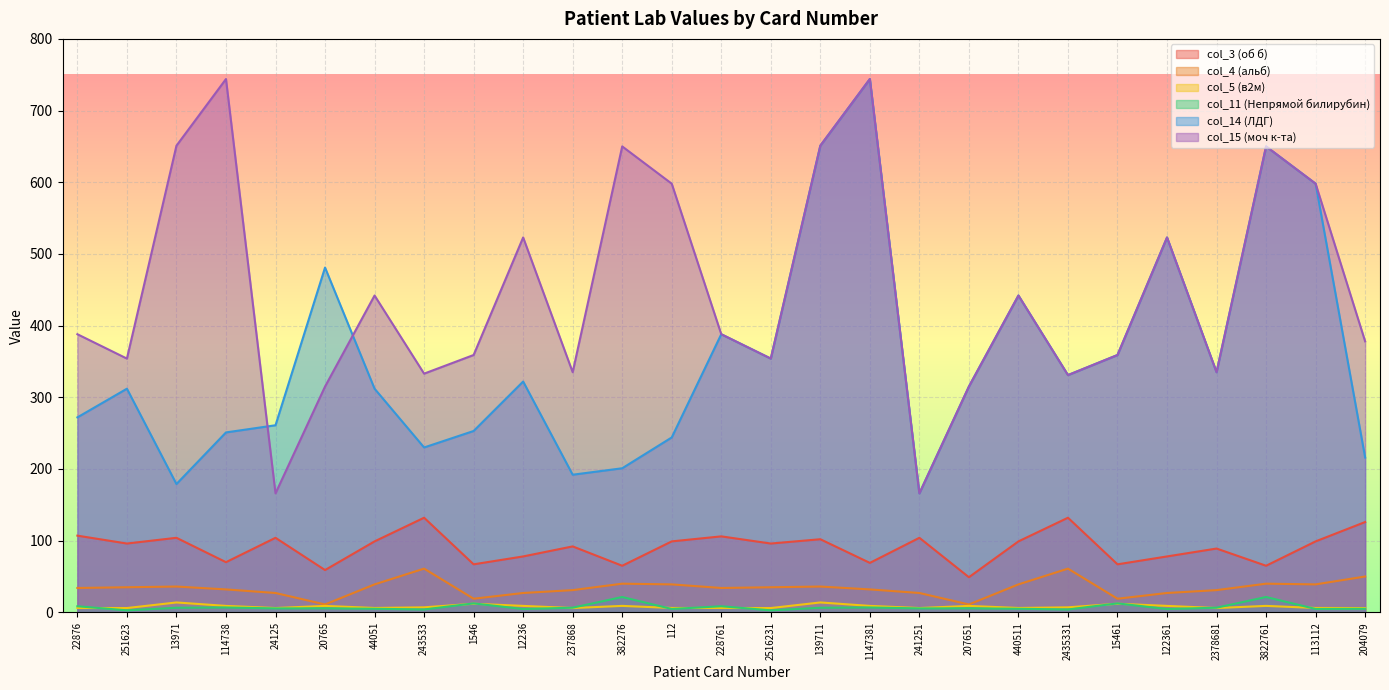

What is the sum of all col_11 (Непрямой билирубин) values?

193.6